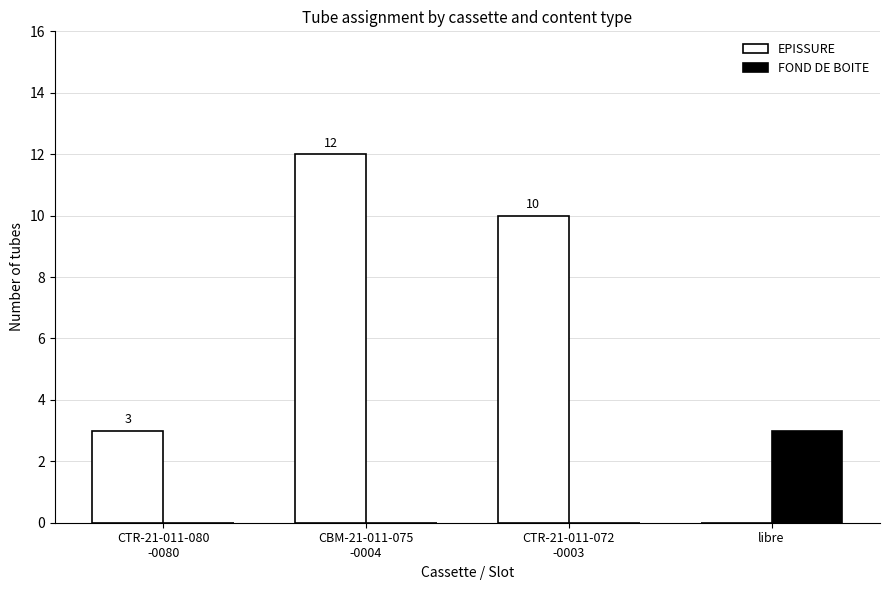

True or false: EPISSURE has a value of 6 at libre.

False